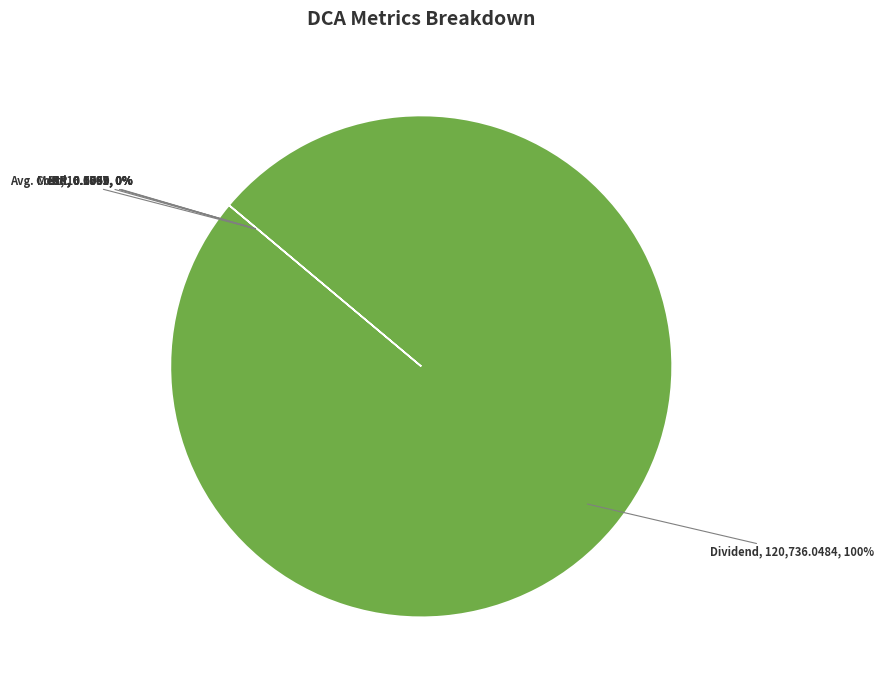

Is there any slice that represents more than half of the pie?

Yes